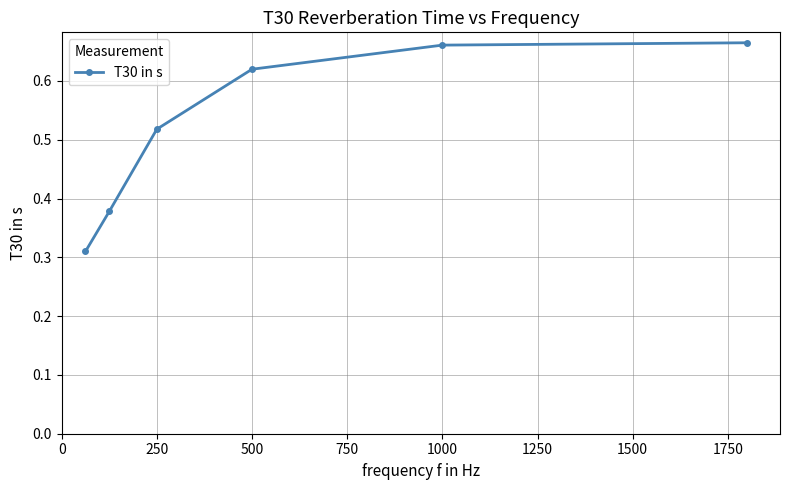

What is the sum of all values?

3.2